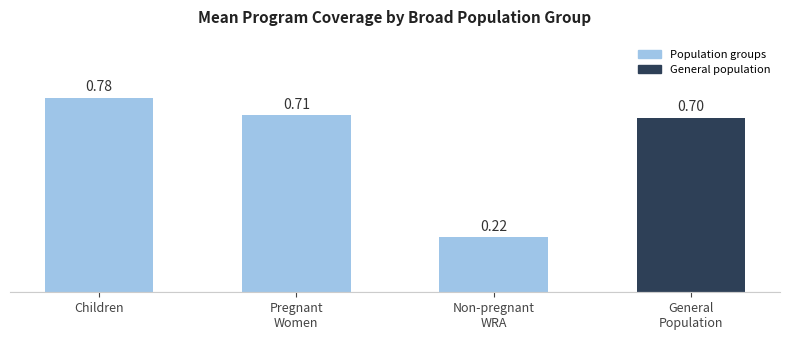

At which category does the chart reach its peak across all series?

Children